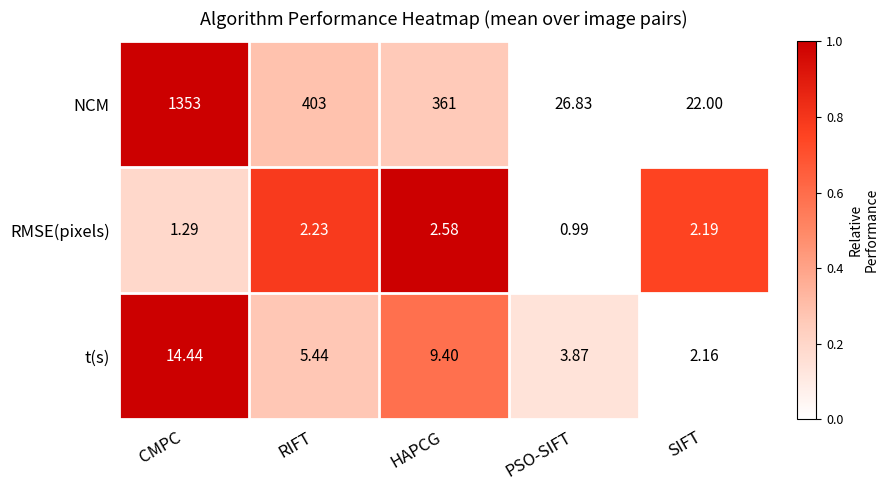

How many series are shown in this chart?

3